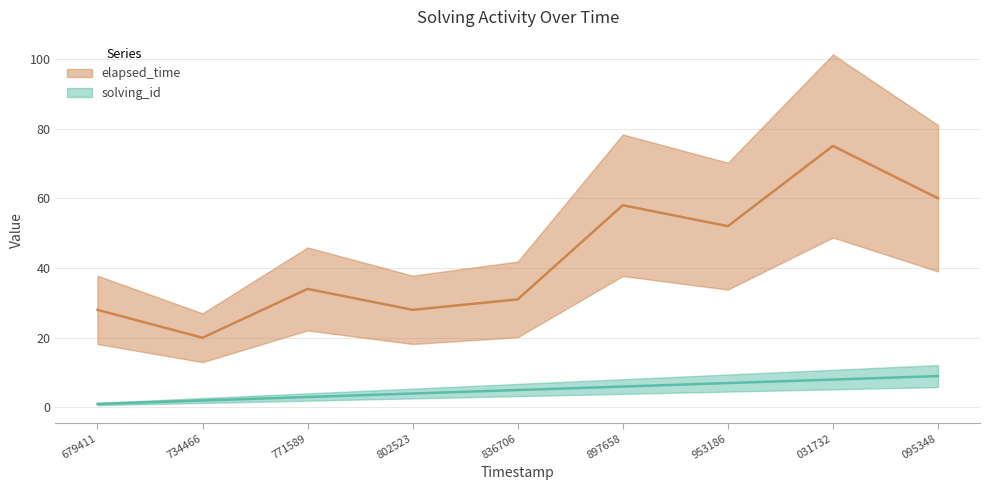

What is the sum of the elapsed_time values at 734466 and 953186?

72